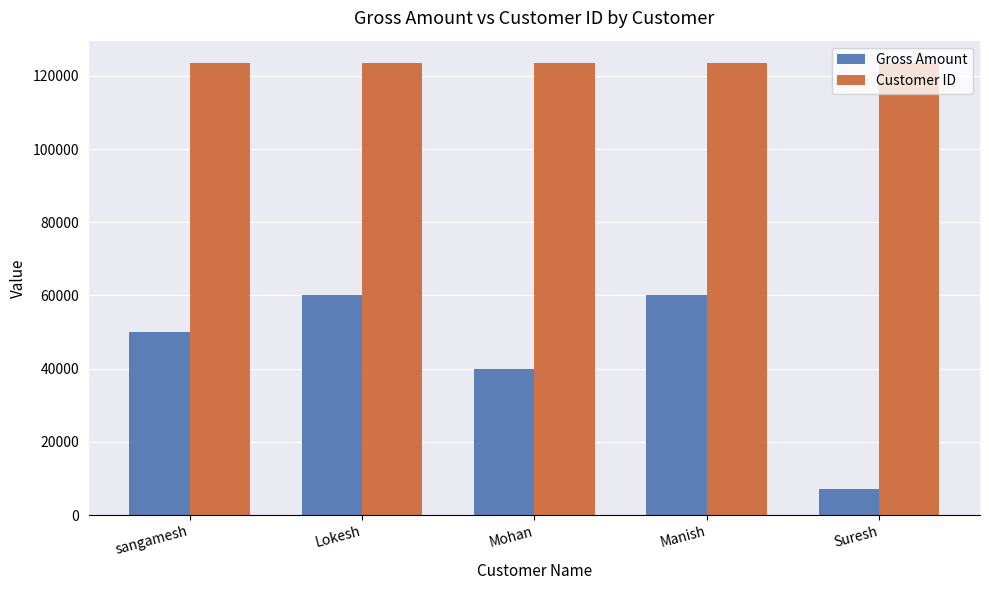

Which series has the largest total across all categories?

Customer ID